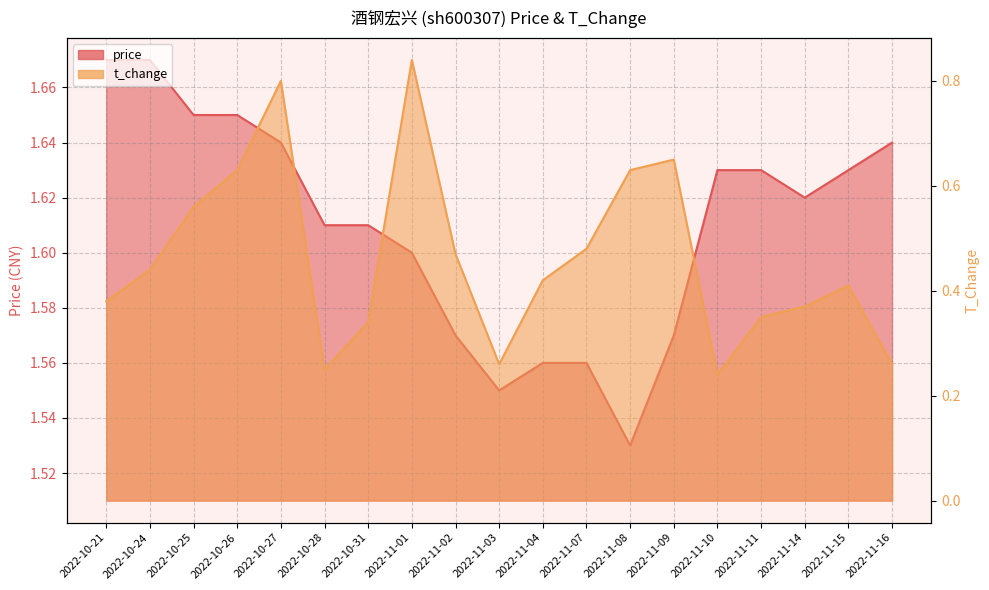

Is it true that price_line equals 0.6 at 2022-11-15?

False